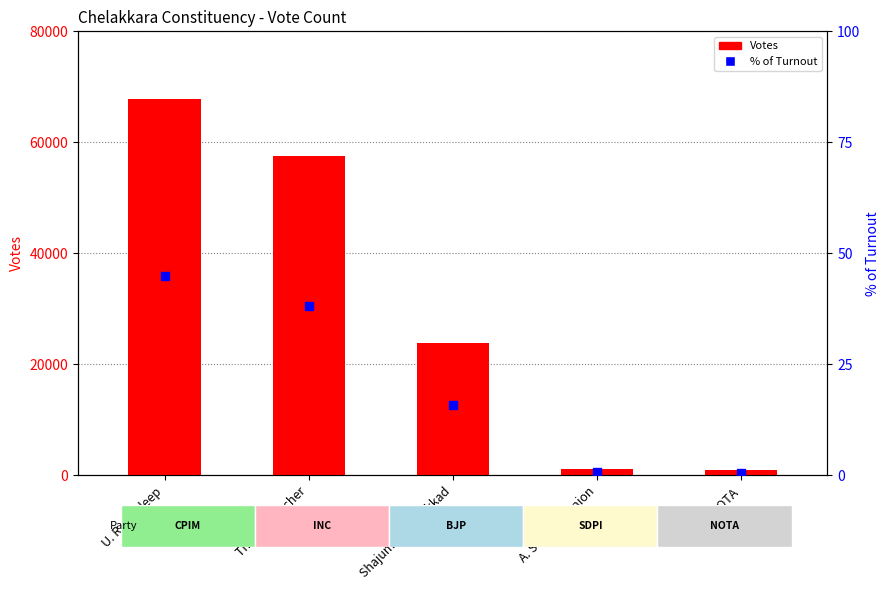

Which series has the largest total across all categories?

Votes